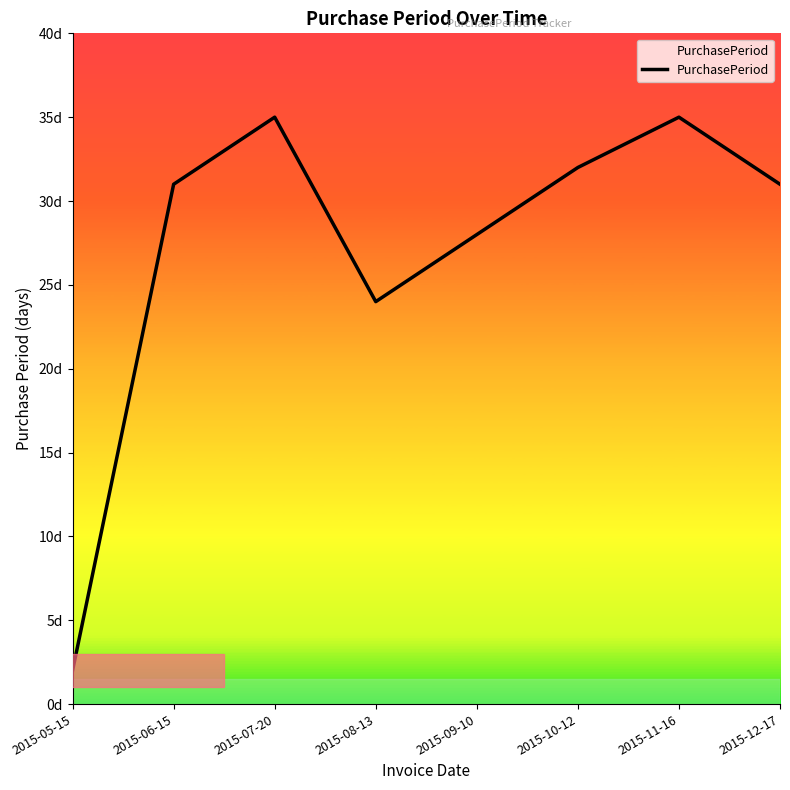

Reading right to left, list all the values displayed in this chart.

2015-12-17=31	2015-11-16=35	2015-10-12=32	2015-09-10=28	2015-08-13=24	2015-07-20=35	2015-06-15=31	2015-05-15=2